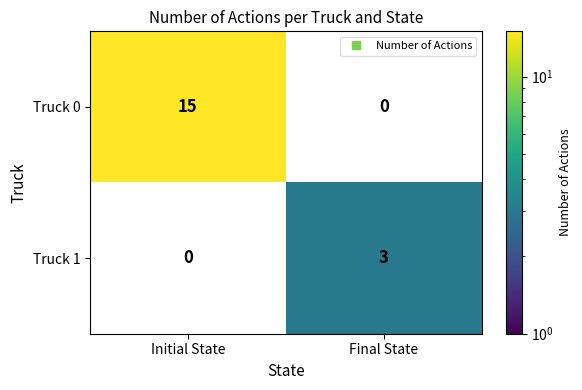

What is the greatest value displayed?

15